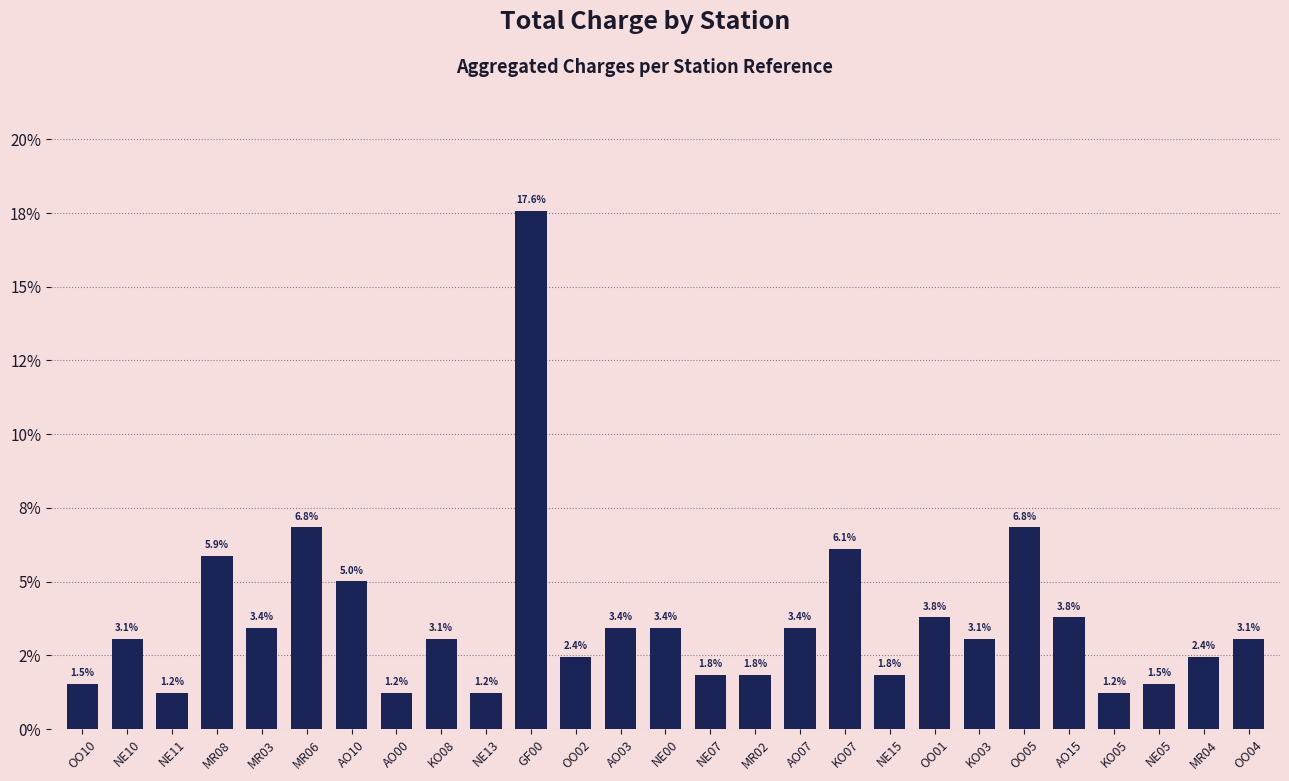

Does the chart contain any negative values?

No